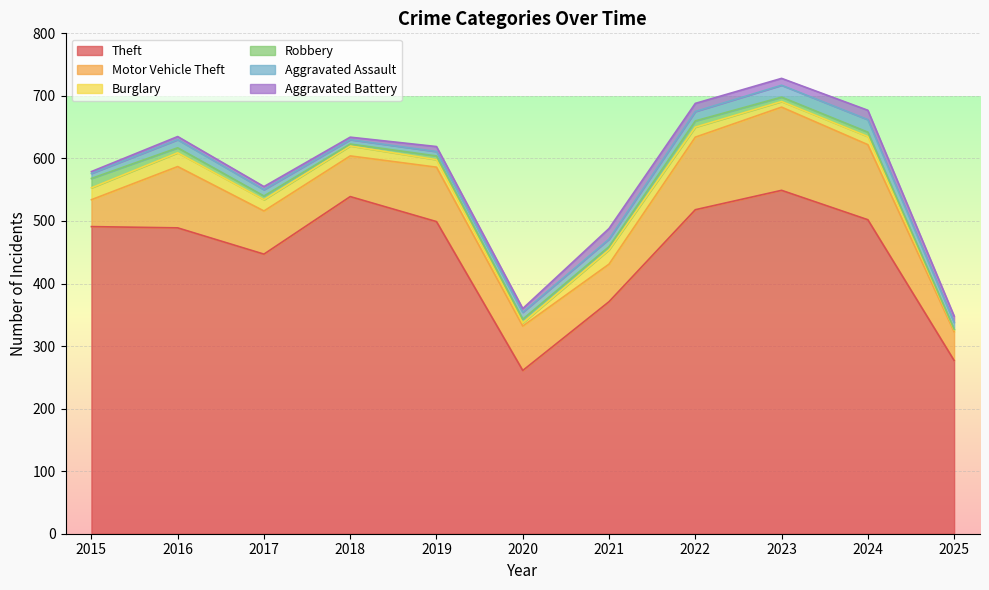

What is the spread (max minus min) of values at 2021?

366